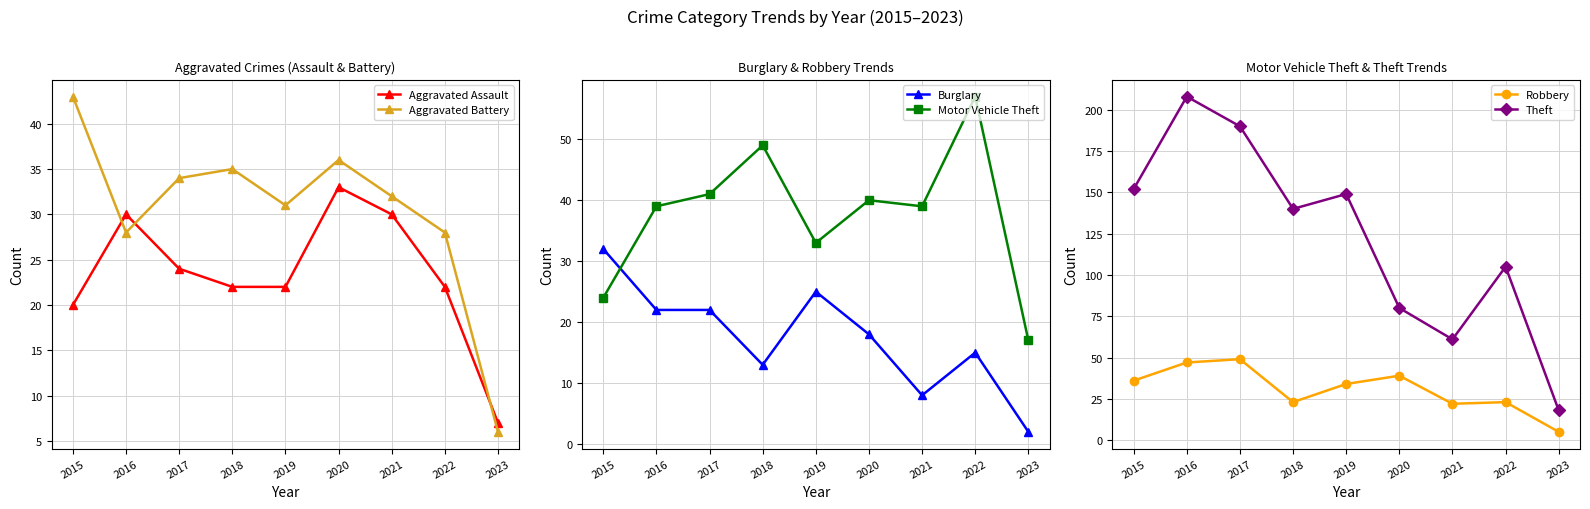

True or false: Aggravated Battery has more than 0 interior local peaks.

True